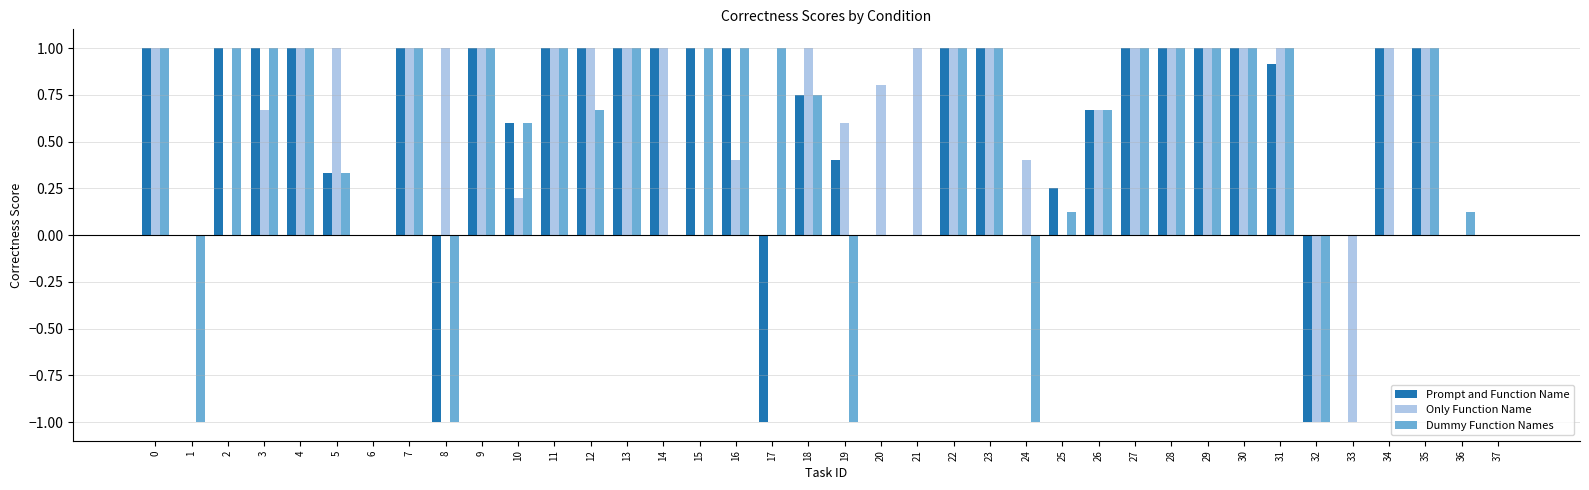

The value of Only Function Name at 19 is 0.6. True or false?

True